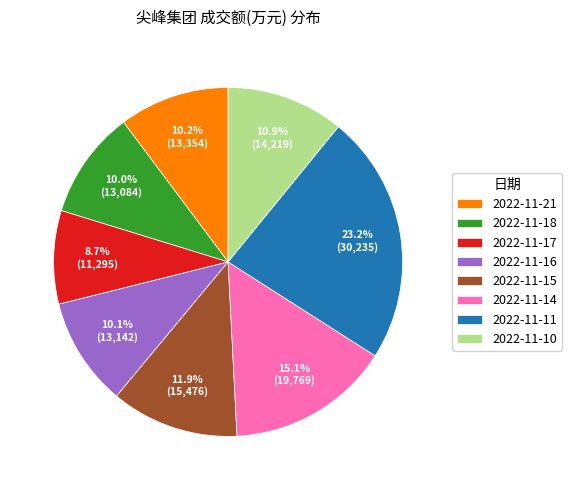

True or false: 2022-11-10 accounts for 25% of the total.

False